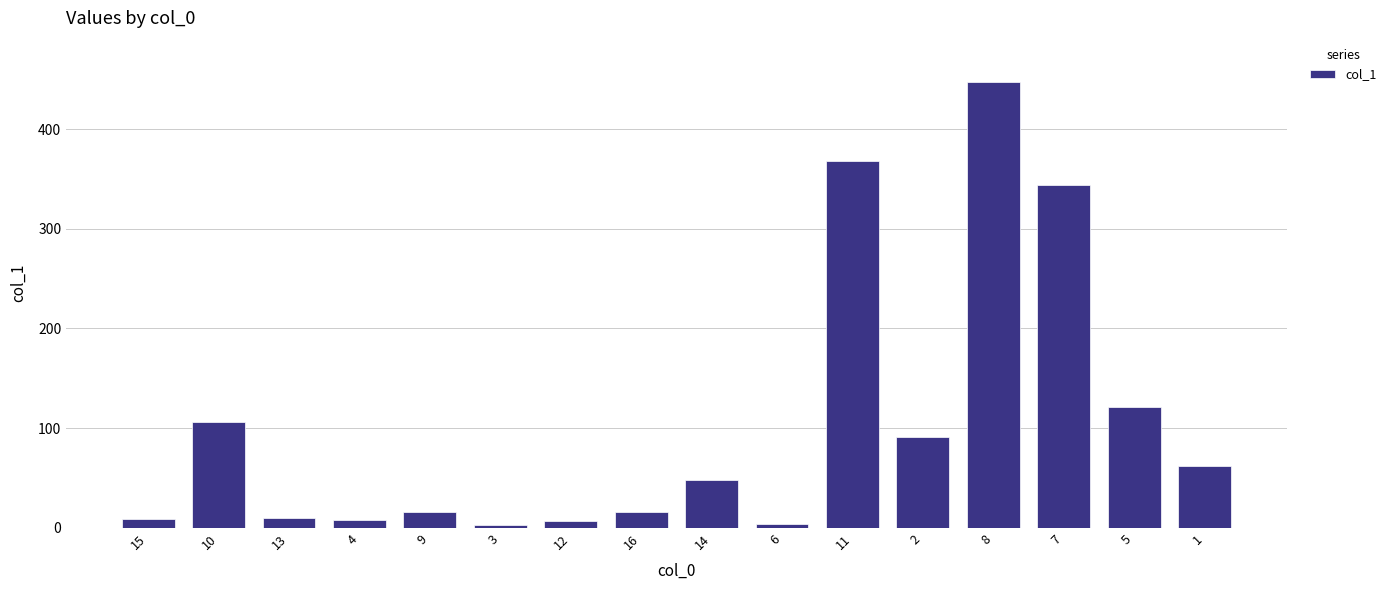

How many data points are less than 47?

8